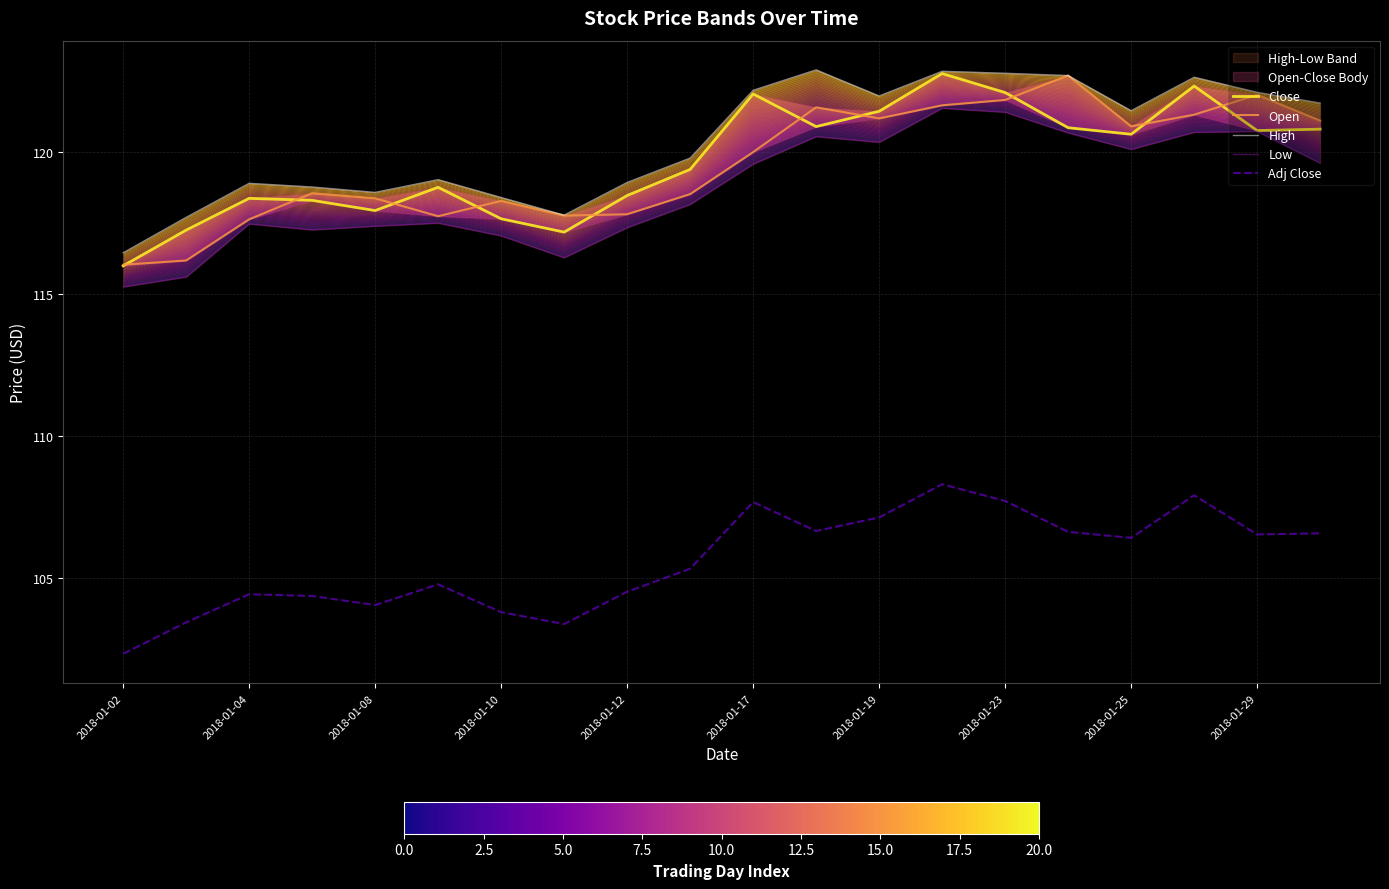

The Adj Close series shows 71.0 at 2018-01-02. True or false?

False